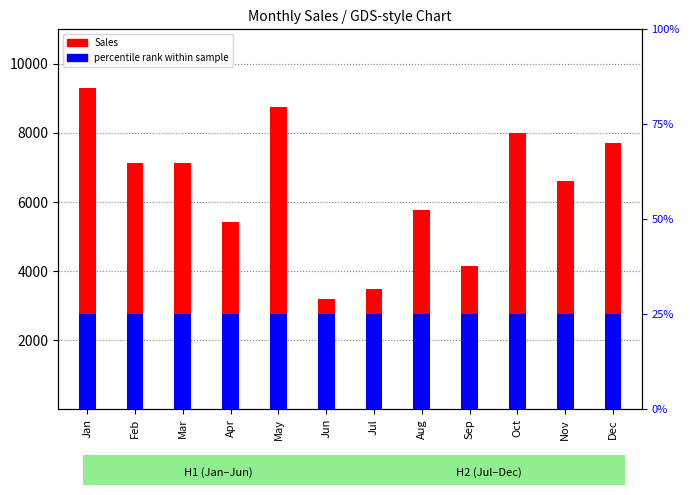

How many distinct data groups are displayed?

2